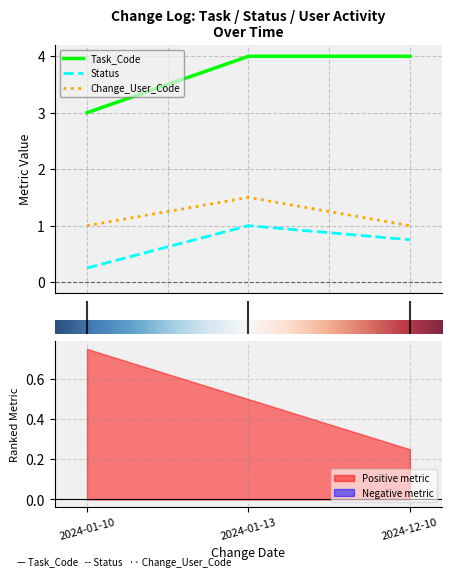

The value of Task_Code at 1.0 is 4.0. True or false?

True